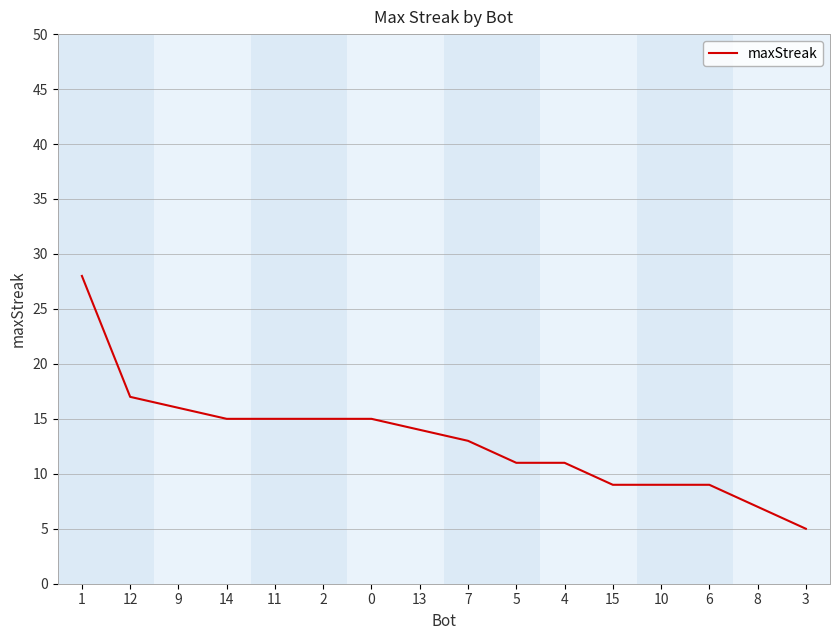

What is the greatest value displayed?

28